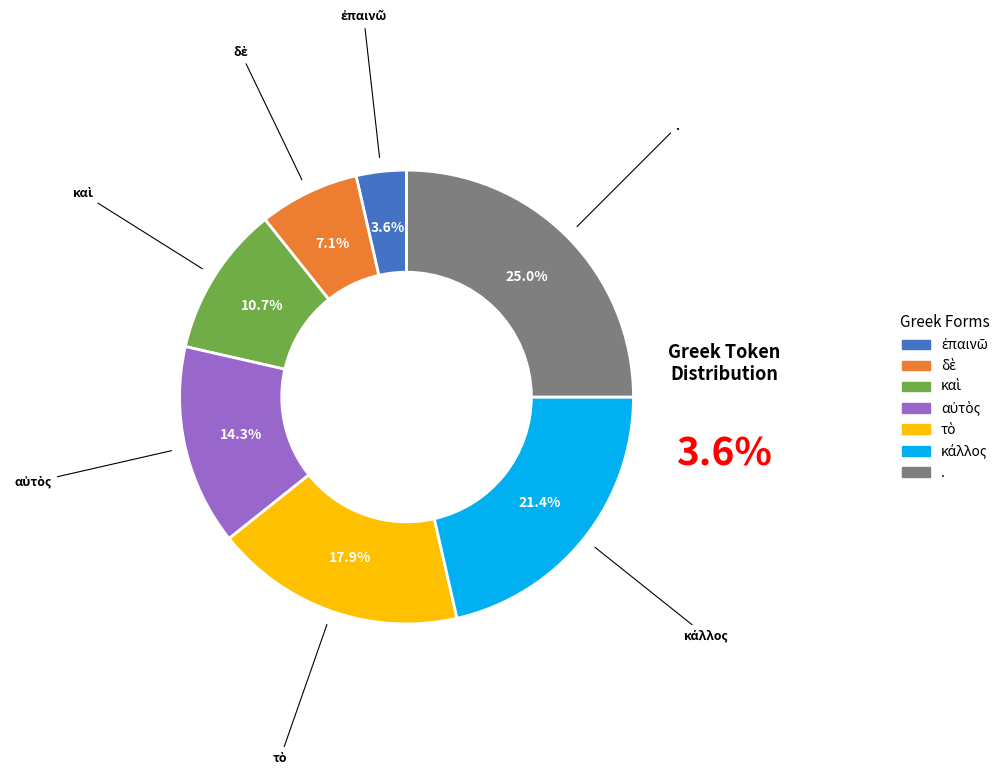

Is there a majority slice in this chart?

No